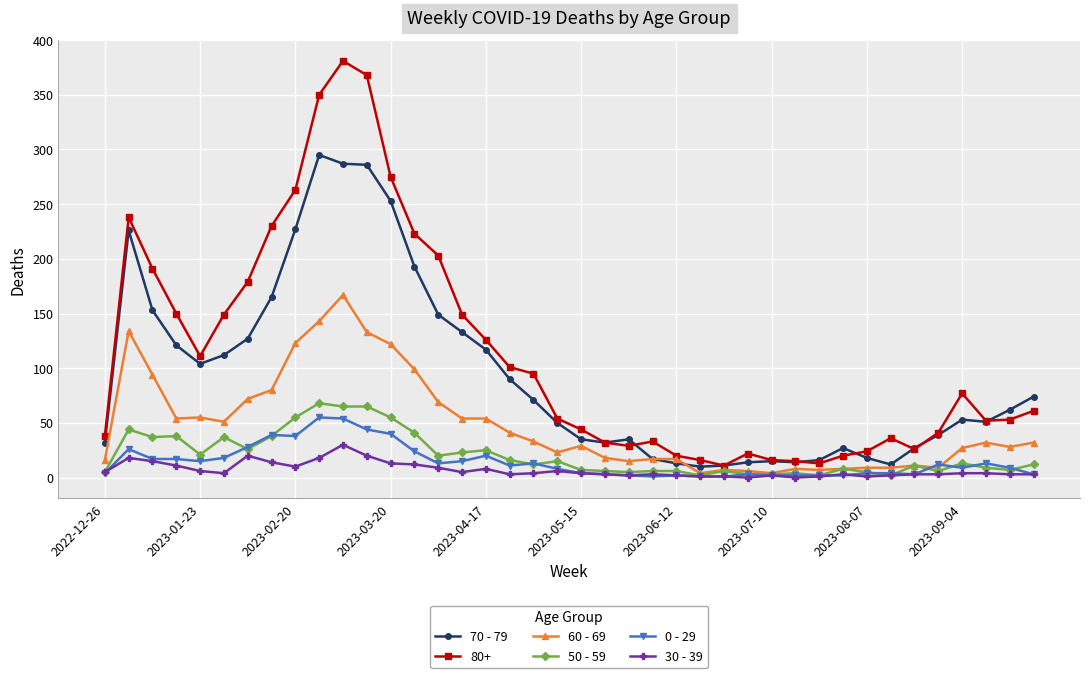

Which series has the widest spread of values?

80+